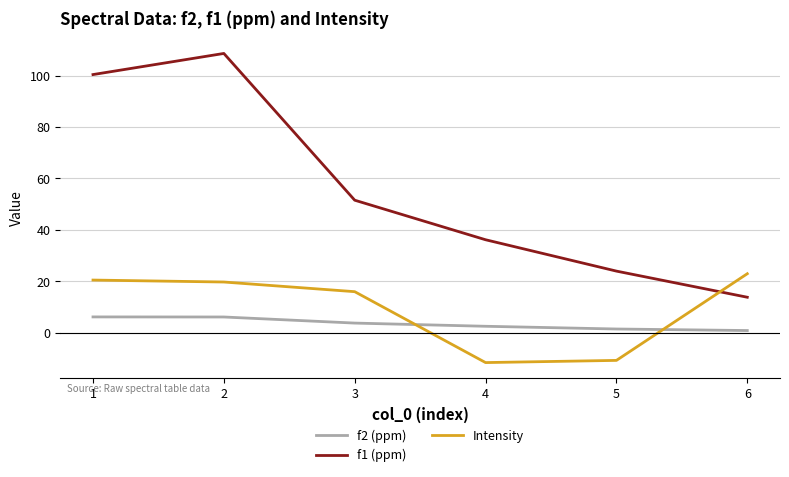

Is the value of f1 (ppm) at 4 greater than the value of f2 (ppm) at 4?

Yes